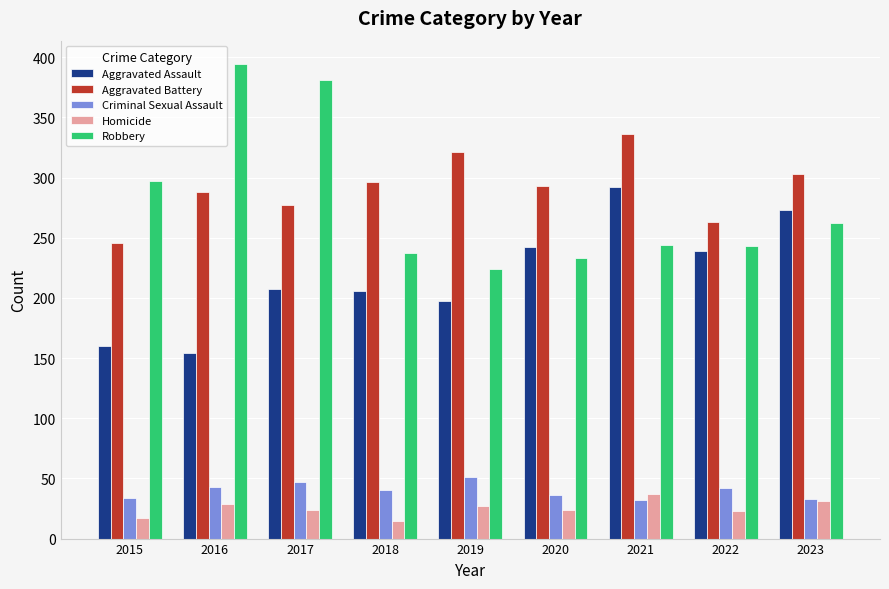

Which series has the largest total across all categories?

Aggravated Battery